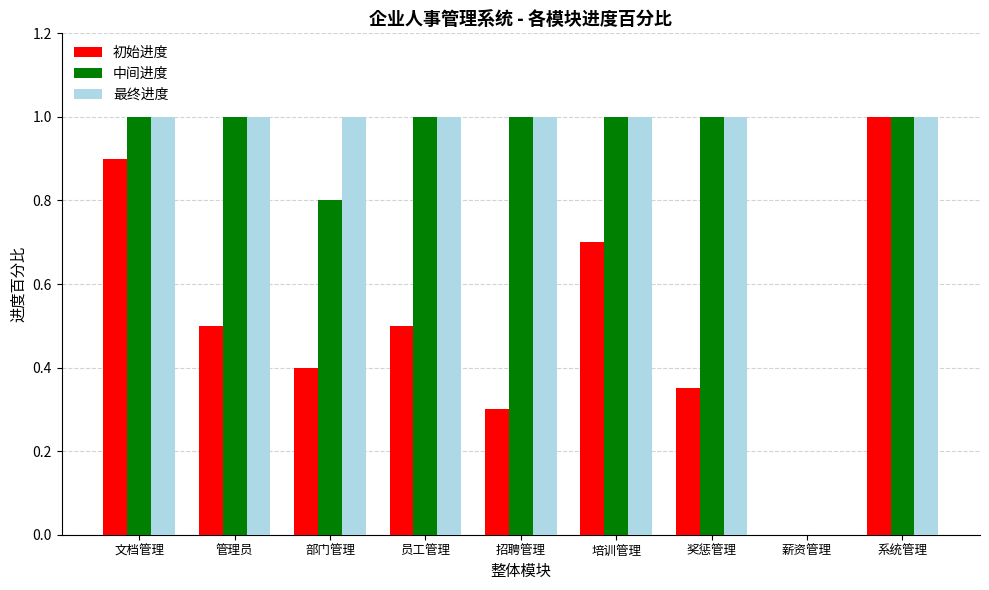

What is the greatest value displayed?

1.0